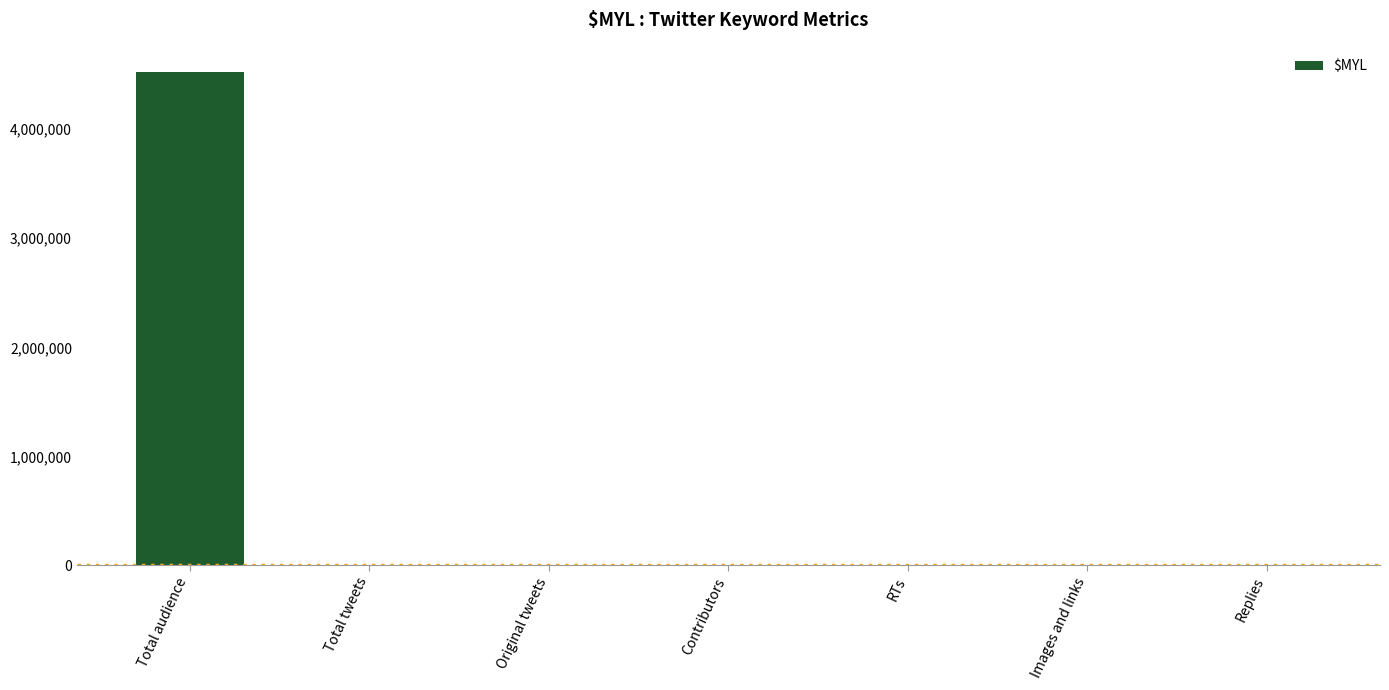

What is the change in value from Contributors to Images and links?

-467